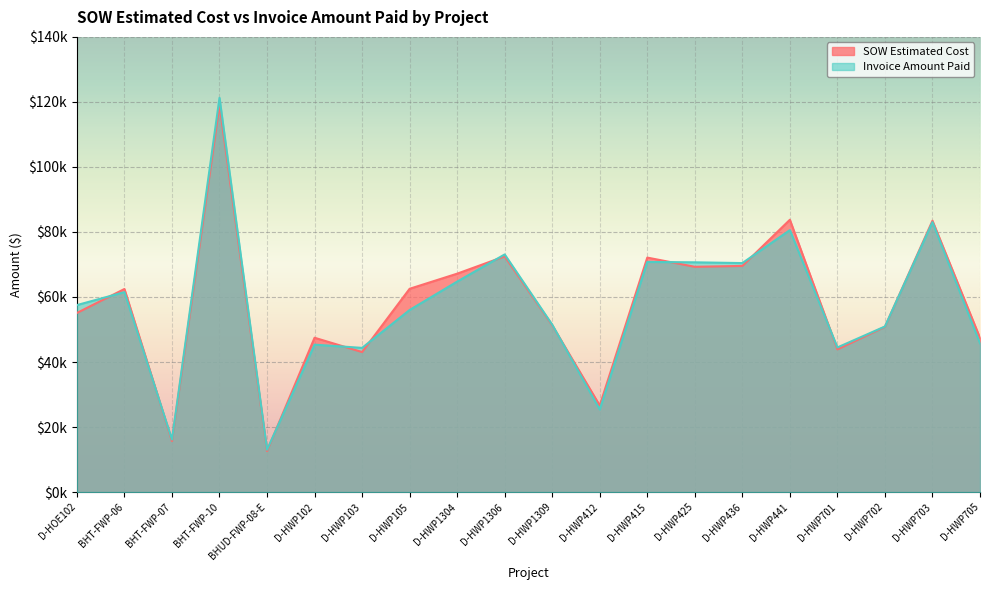

Where do Invoice Amount Paid and SOW Estimated Cost first cross each other?

D-HOE102 and BHT-FWP-06